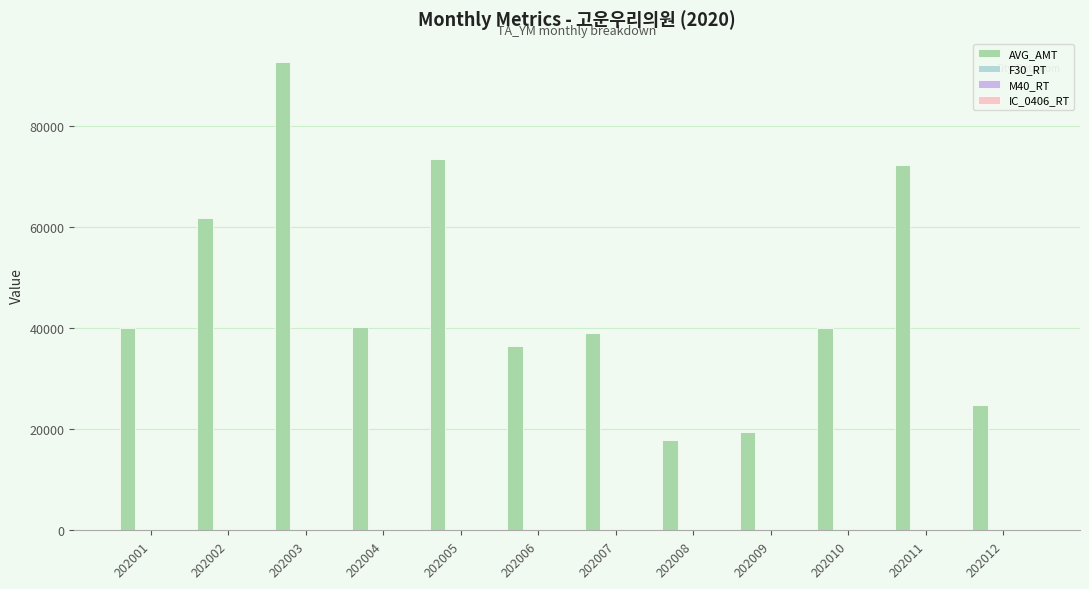

Which category has the highest value across all series?

202003